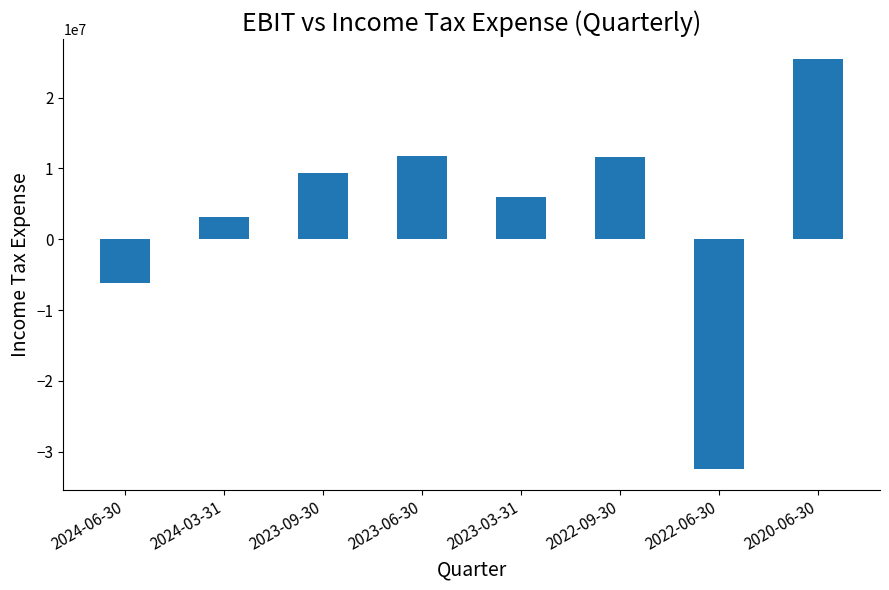

Which has a higher value, 2022-06-30 or 2024-03-31?

2024-03-31